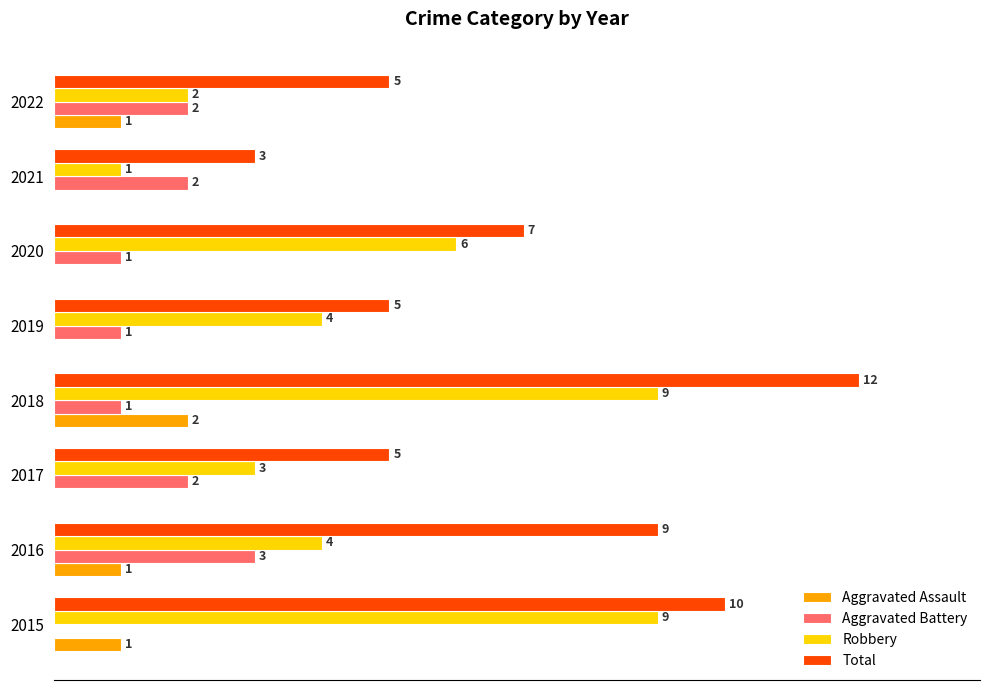

What are all the series names shown in the legend?

Aggravated Assault, Aggravated Battery, Robbery, Total